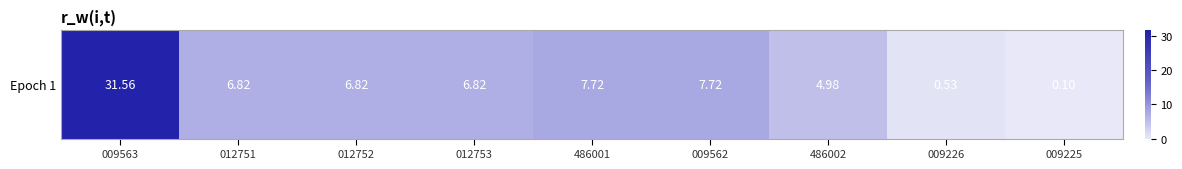

What is the approximate value at 486001?

7.7